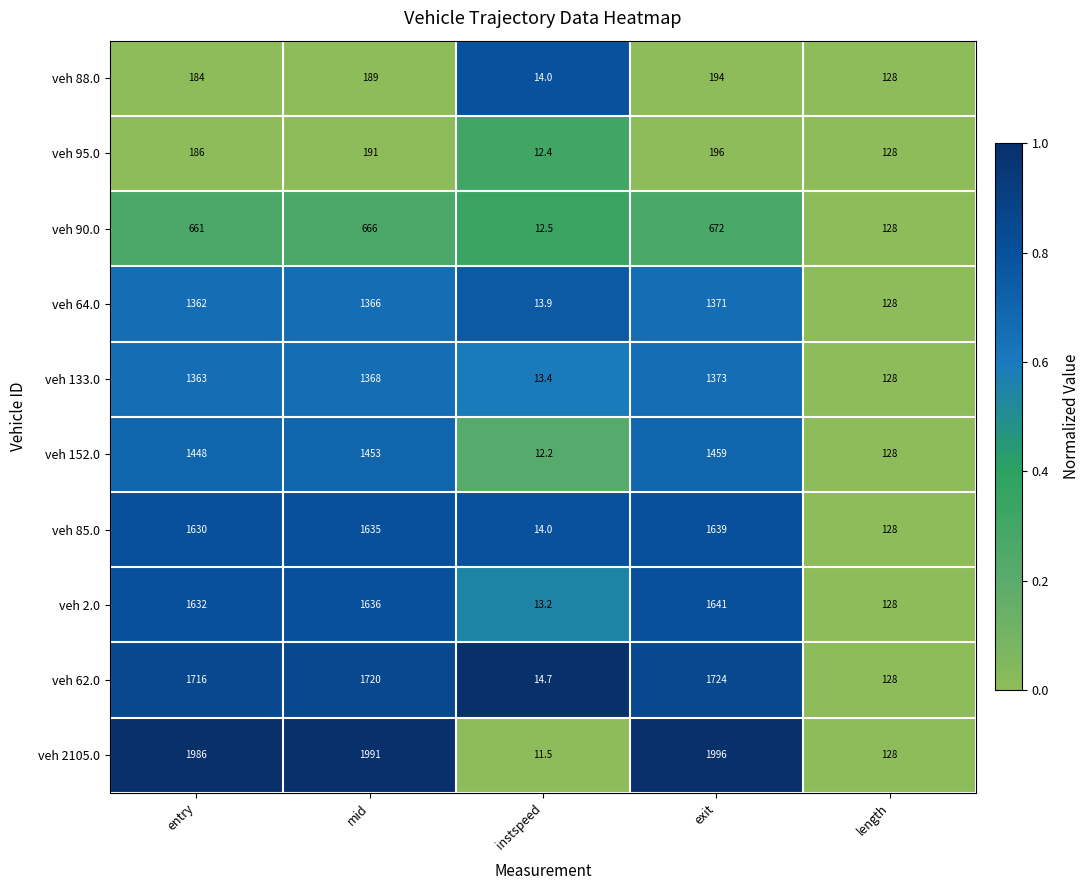

The value of veh 62.0 at exit is 1724.0. True or false?

True